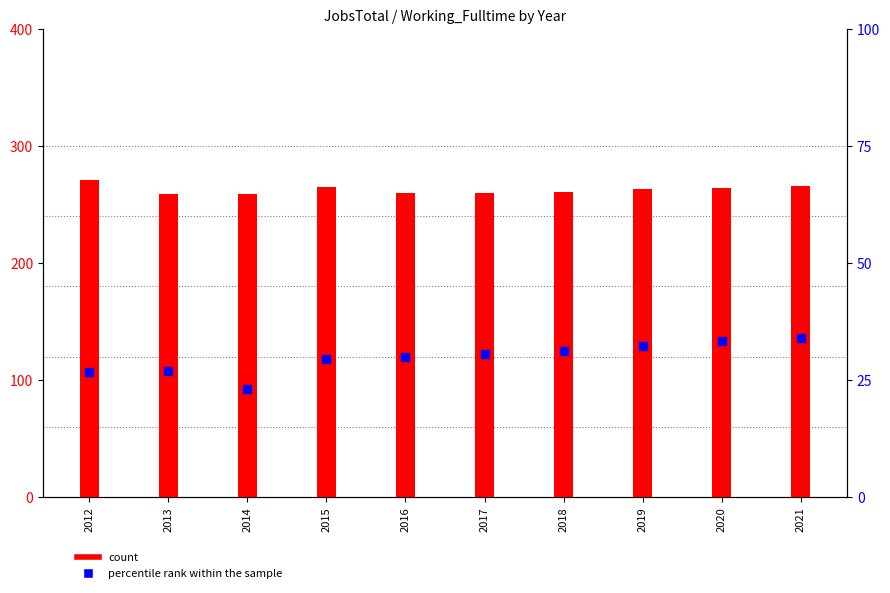

Which series contains the lowest Y value?

percentile rank within the sample